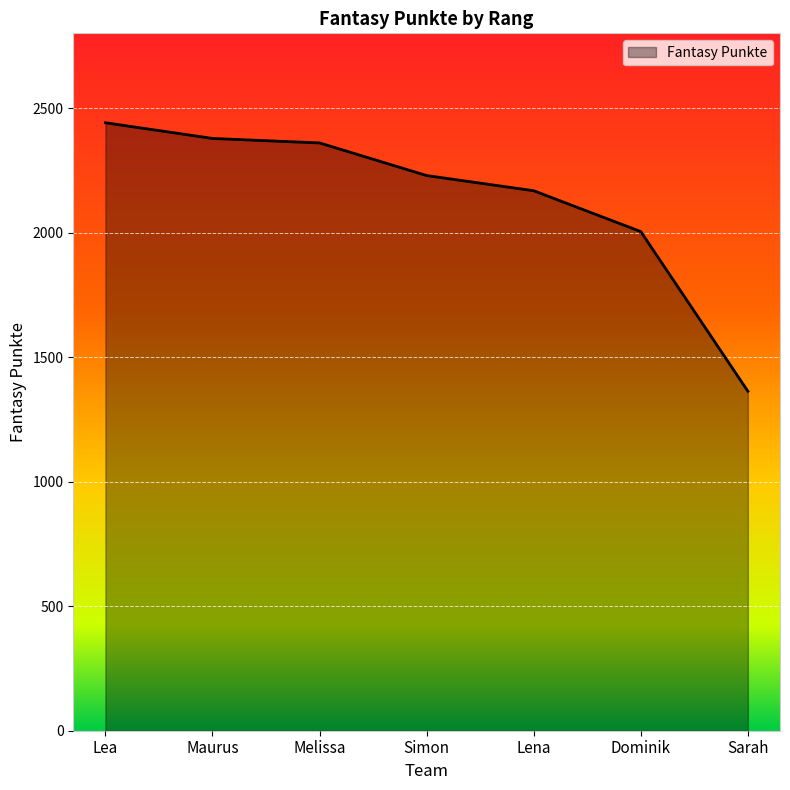

True or false: there are more than 1 points higher than both neighbors.

False